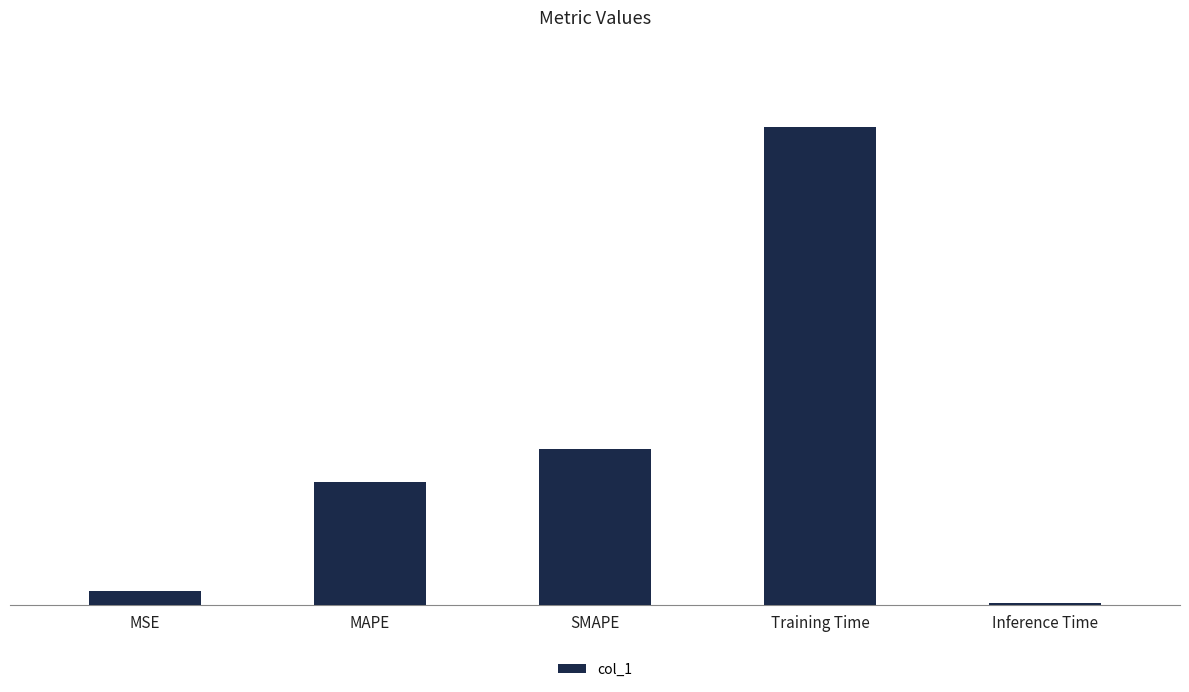

How many data points does each series have?

5